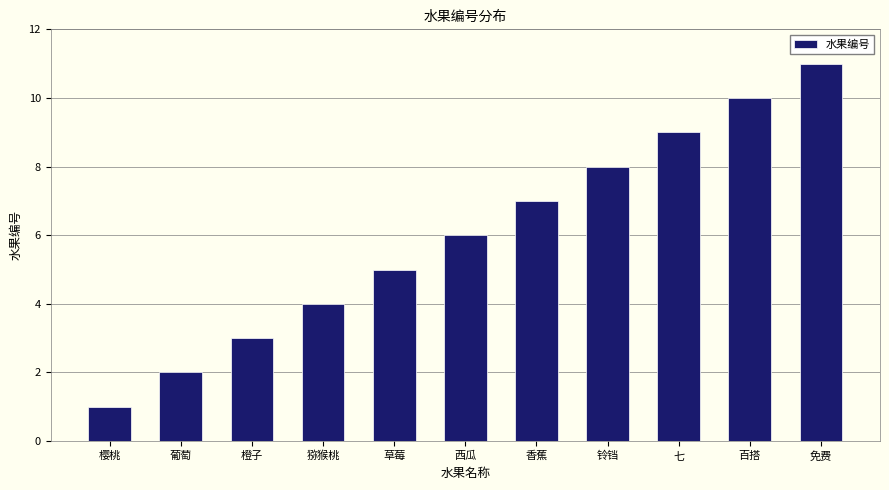

The chart shows a value of 5 at 草莓. True or false?

True